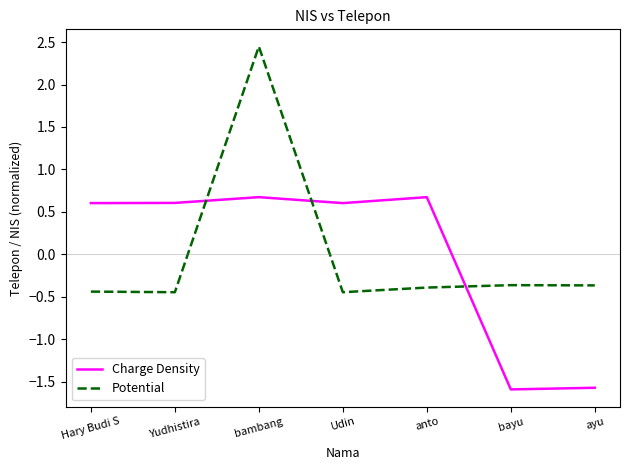

Where does the Charge Density series first go above 0?

Hary Budi S